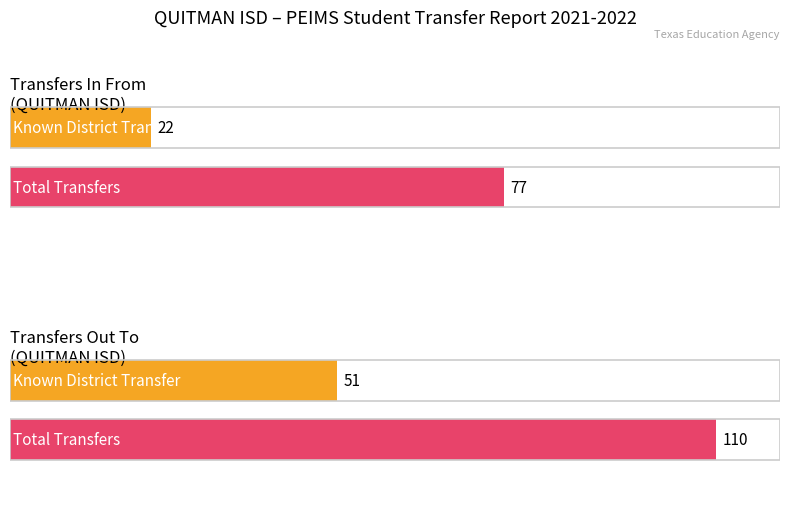

Does the chart contain any negative values?

No